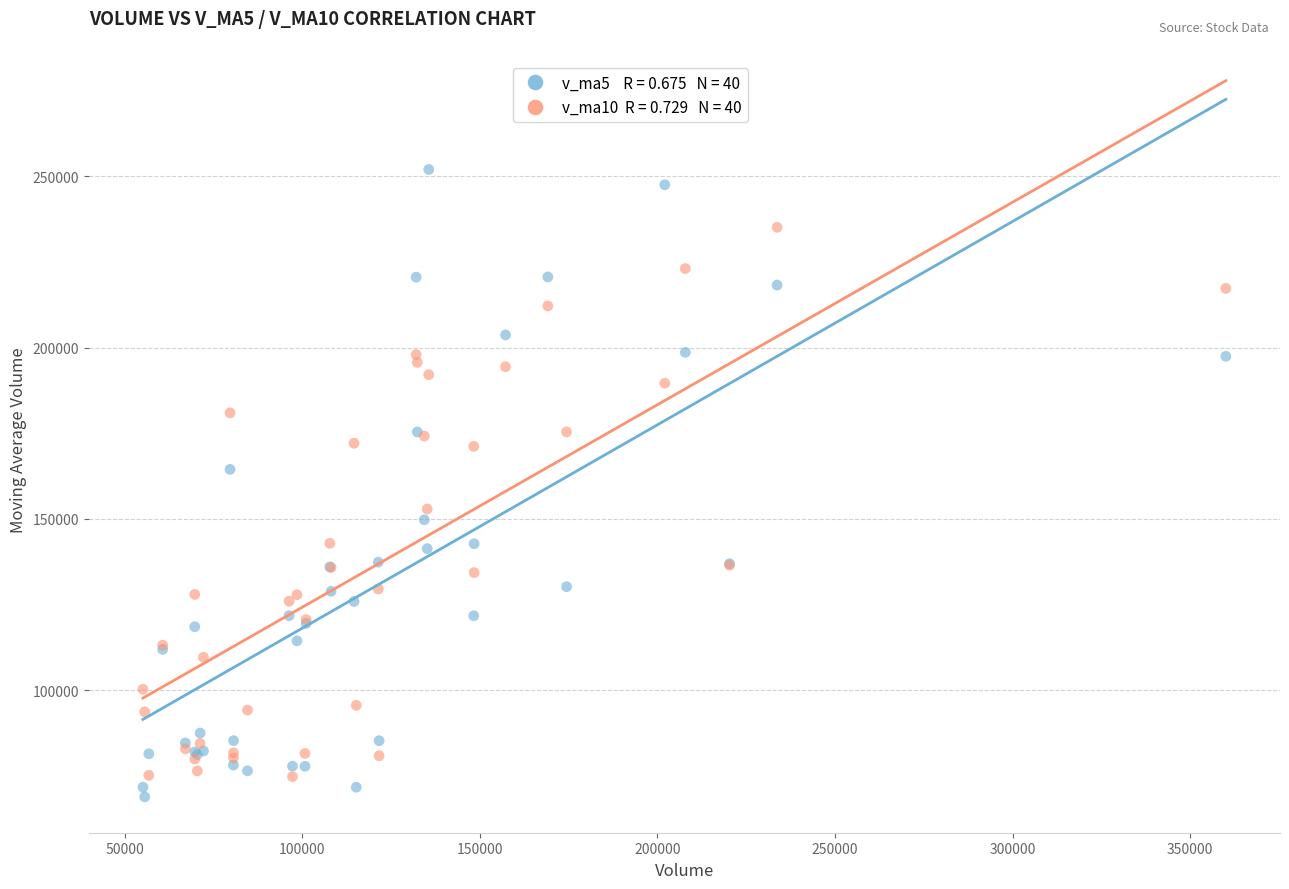

Across all series, what Y value is closest to 160433?

164461.5